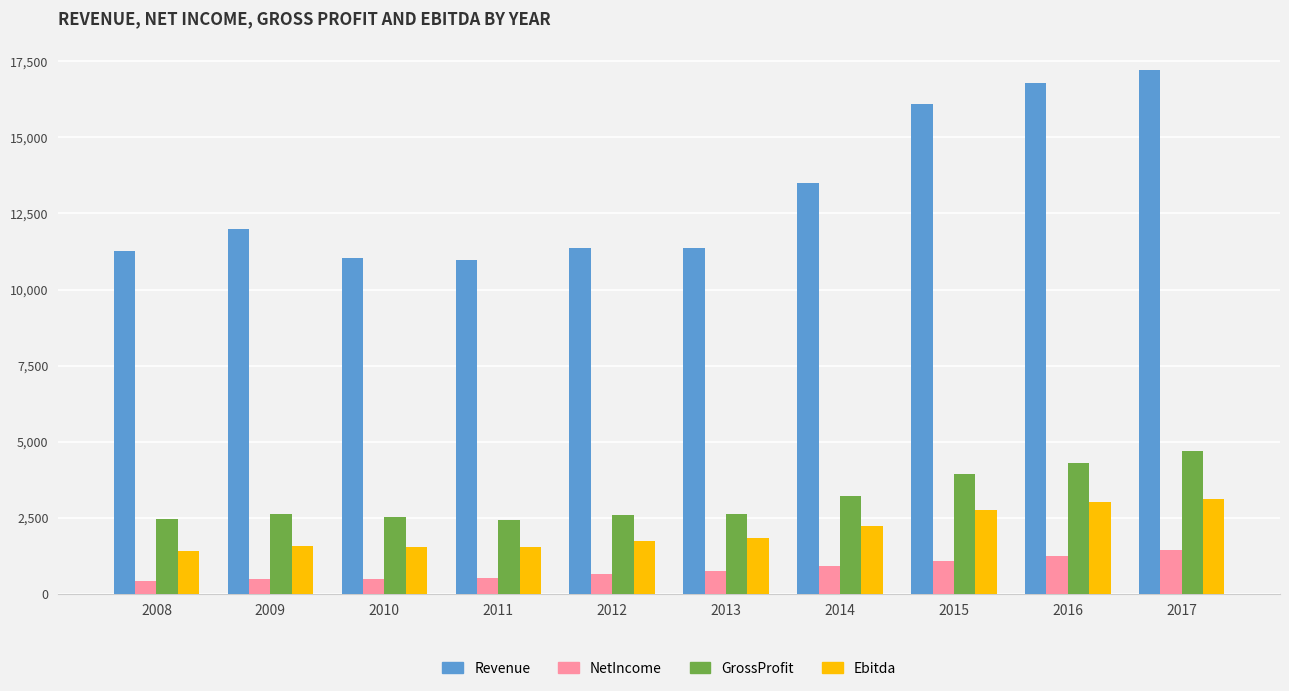

Which series has the largest total across all categories?

Revenue